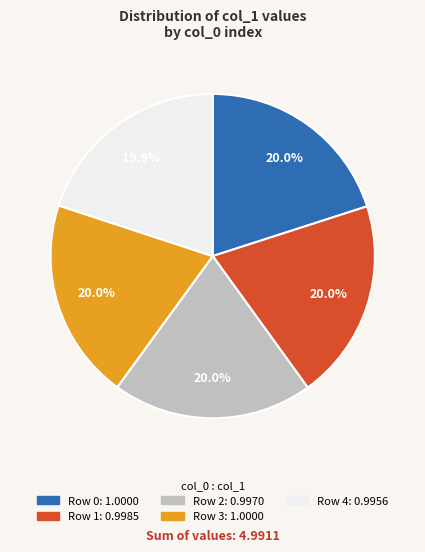

Does any single category account for the majority?

No